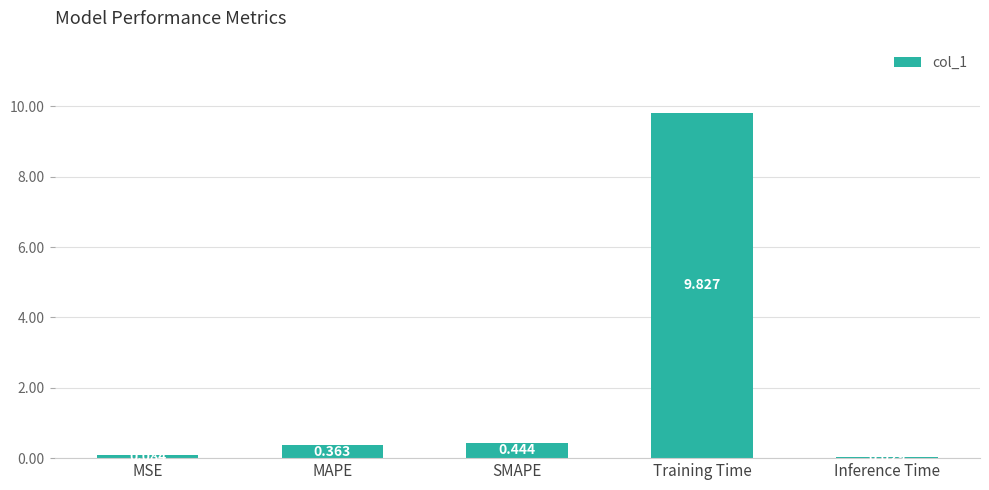

At which label is the value closest to 4?

SMAPE